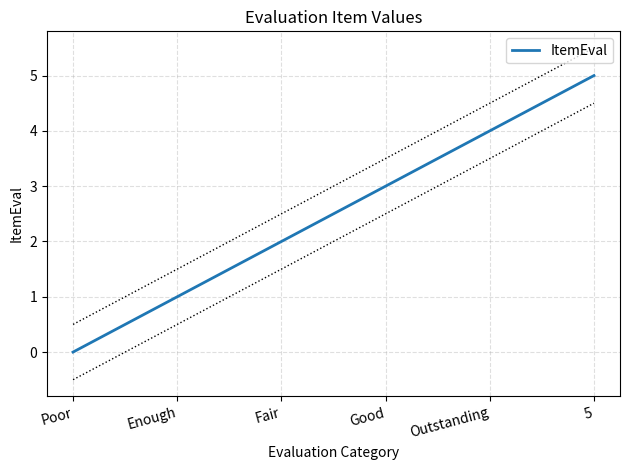

What is the sum of the values at Fair and Good?

5